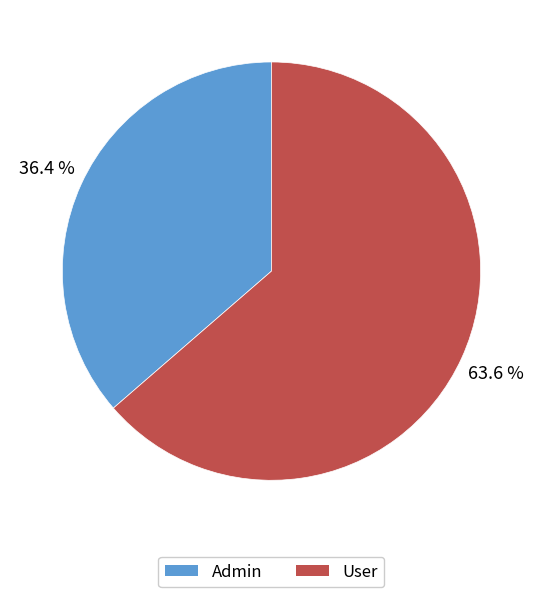

To the nearest percent, what portion does User represent?

64%